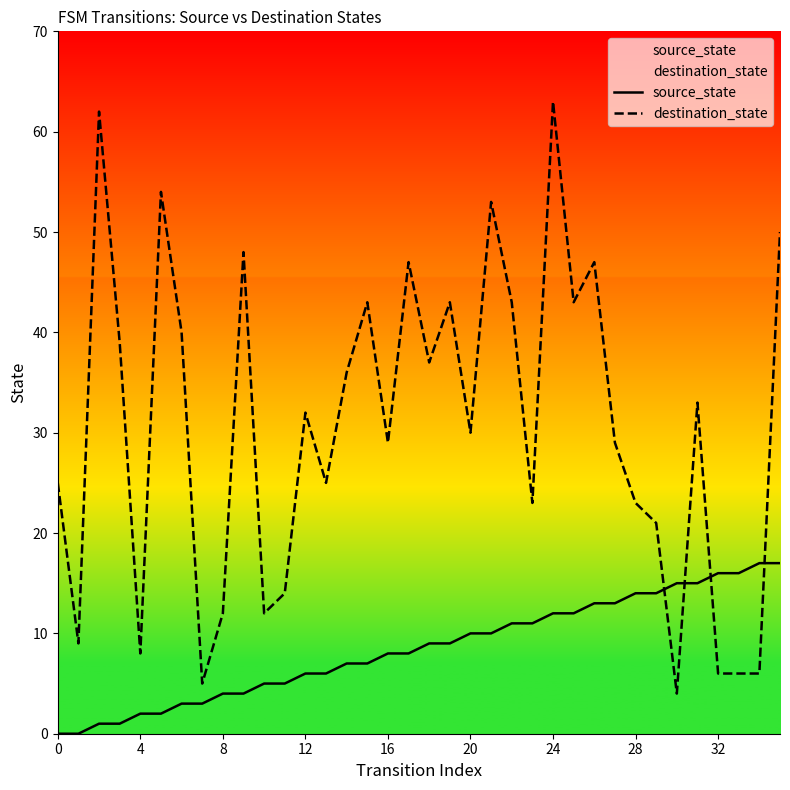

Rank the series by their average value, from highest to lowest.

destination_state, source_state